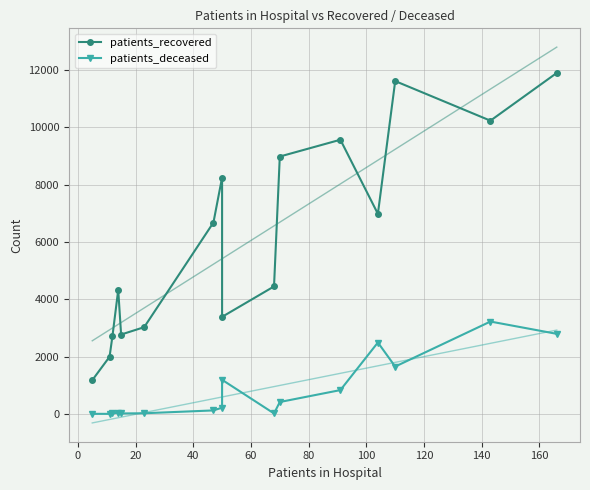

How many values in the patients_recovered series are below 6677?

8